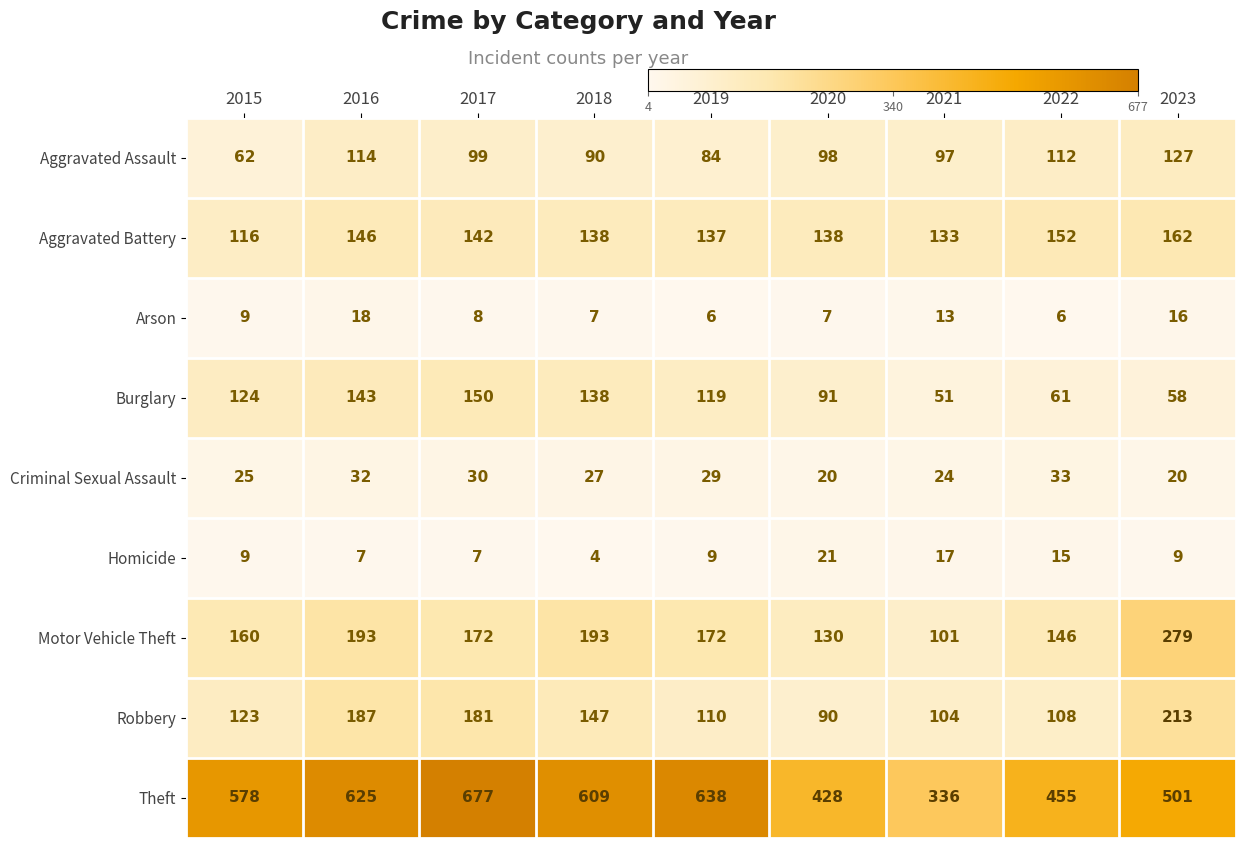

Which series has the largest range (max minus min)?

Theft